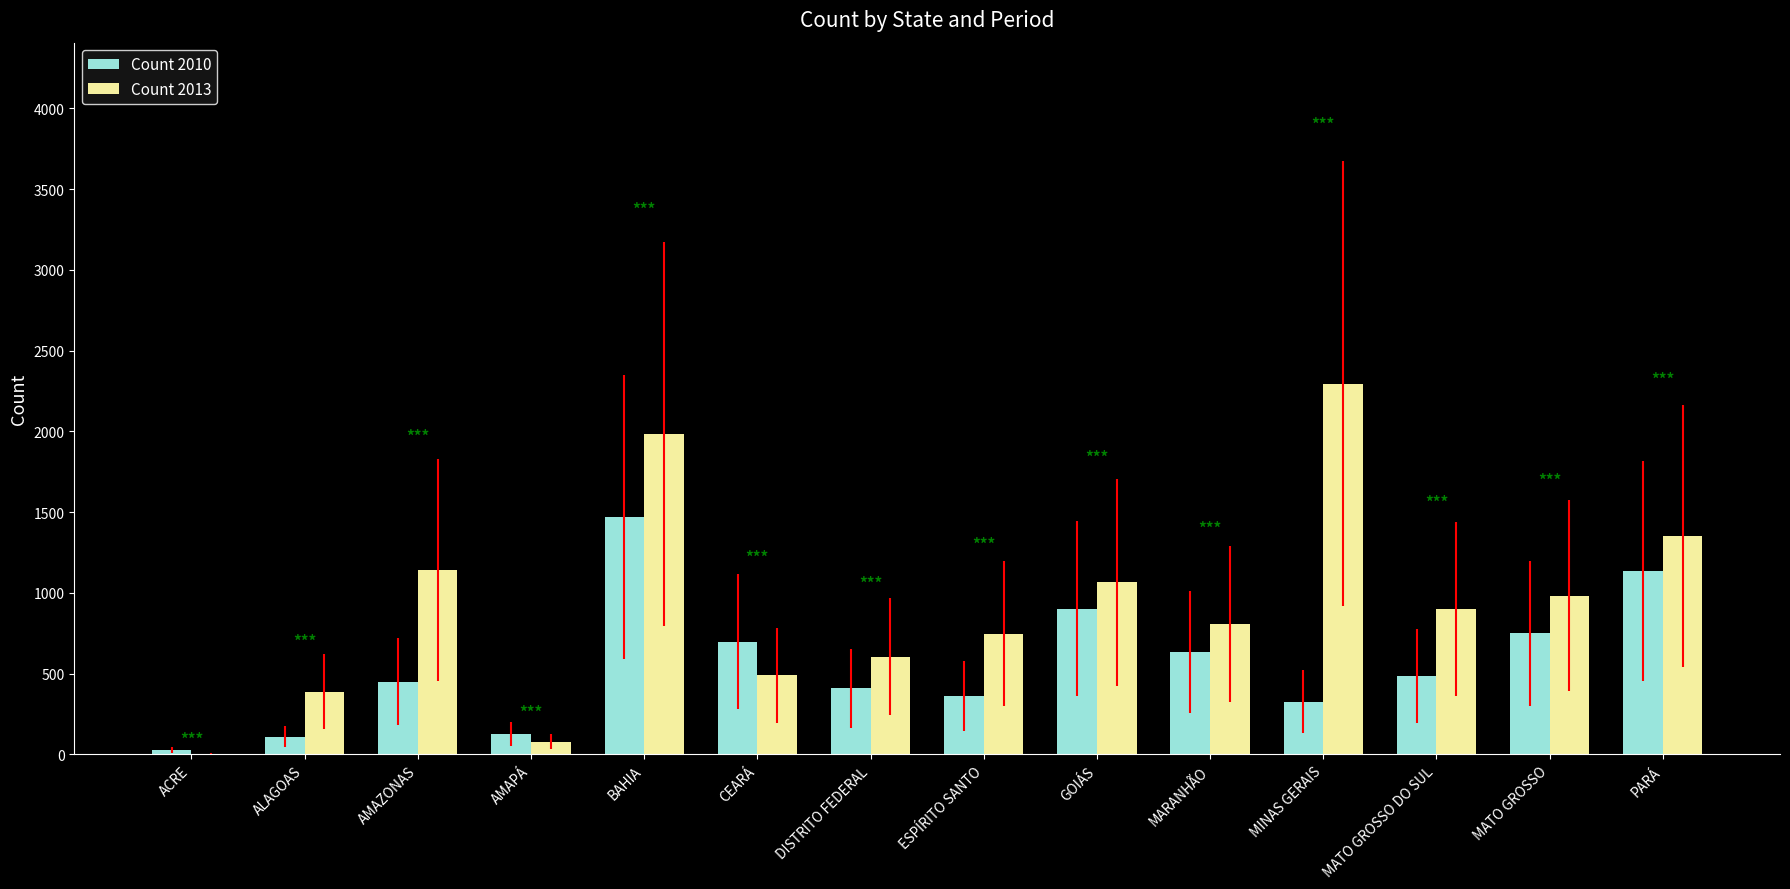

The value of Count 2013 at MATO GROSSO DO SUL is 900. True or false?

True